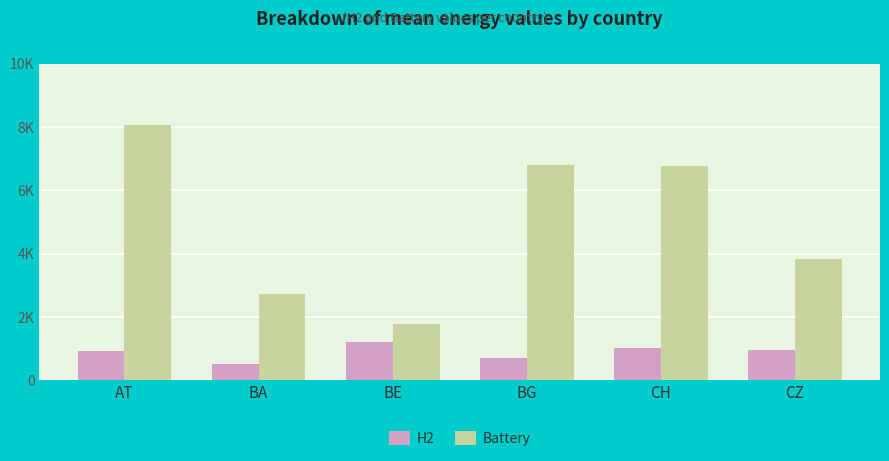

What is the difference between the maximum and minimum values in the Battery series?

6290.9